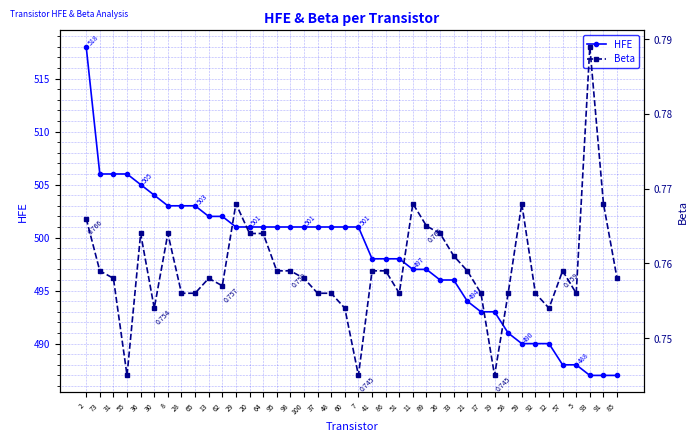

What is the label of the 22nd point from the left?

41